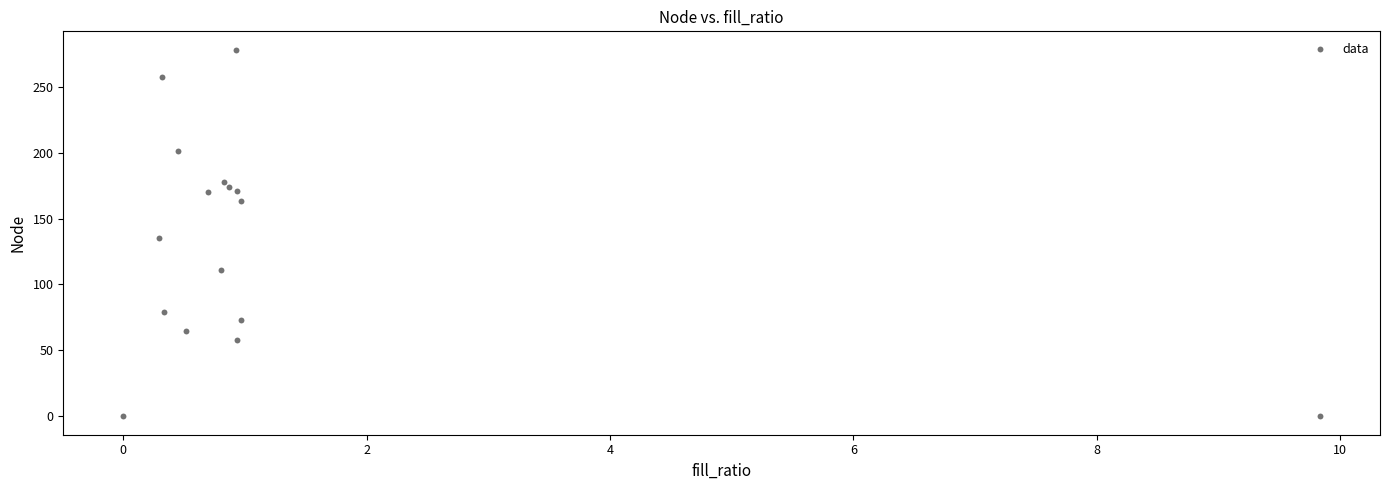

What Y value in the scatter plot is closest to 139?

135